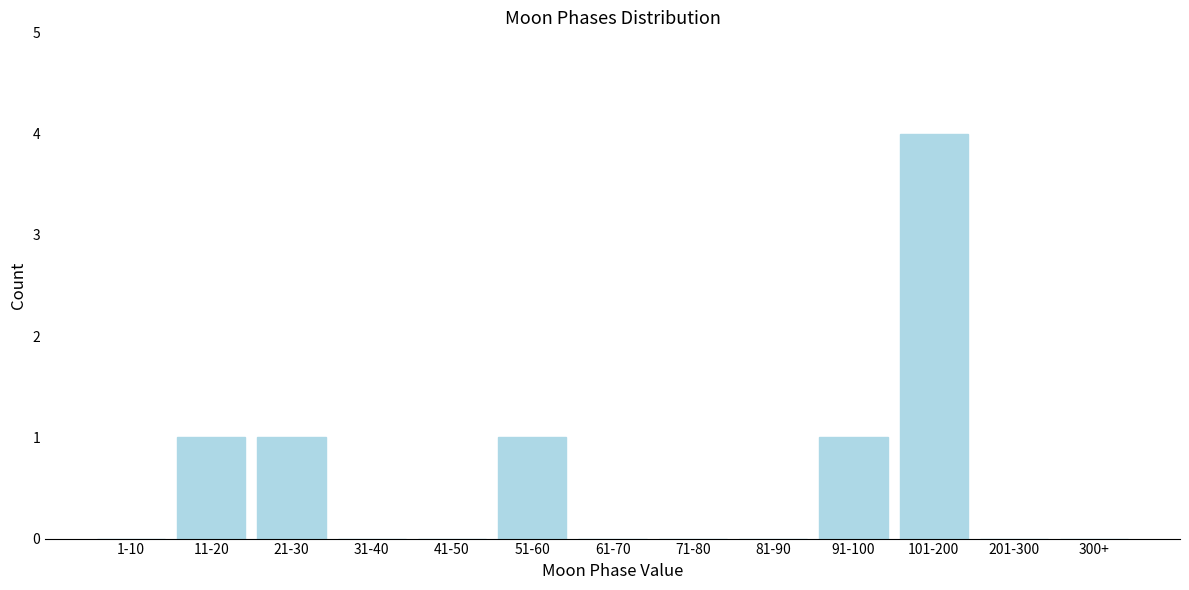

Reading left to right, what are all the values shown in this chart?

1-10=0	11-20=1	21-30=1	31-40=0	41-50=0	51-60=1	61-70=0	71-80=0	81-90=0	91-100=1	101-200=4	201-300=0	300+=0